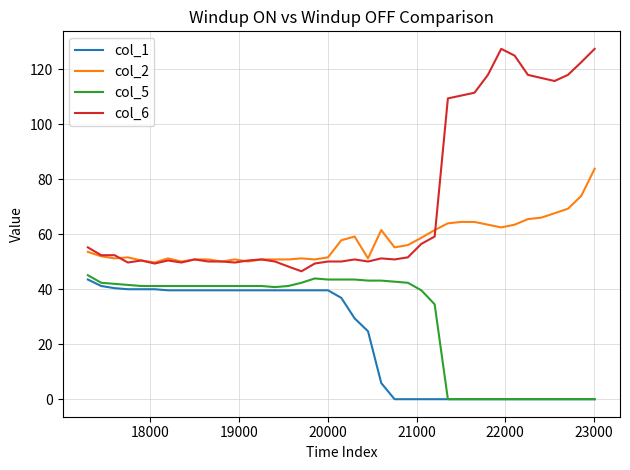

What is the sum of all col_2 values?

2238.7